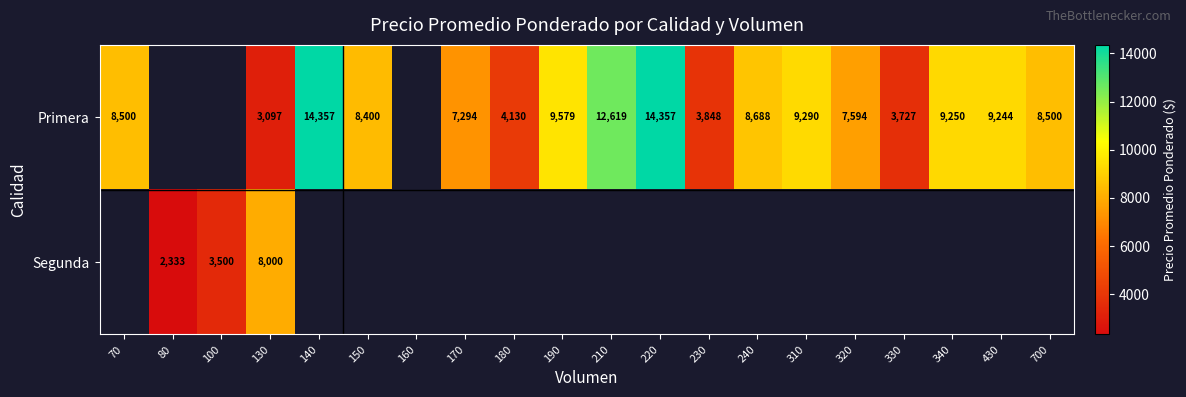

The Primera series shows 4130 at 180. True or false?

True